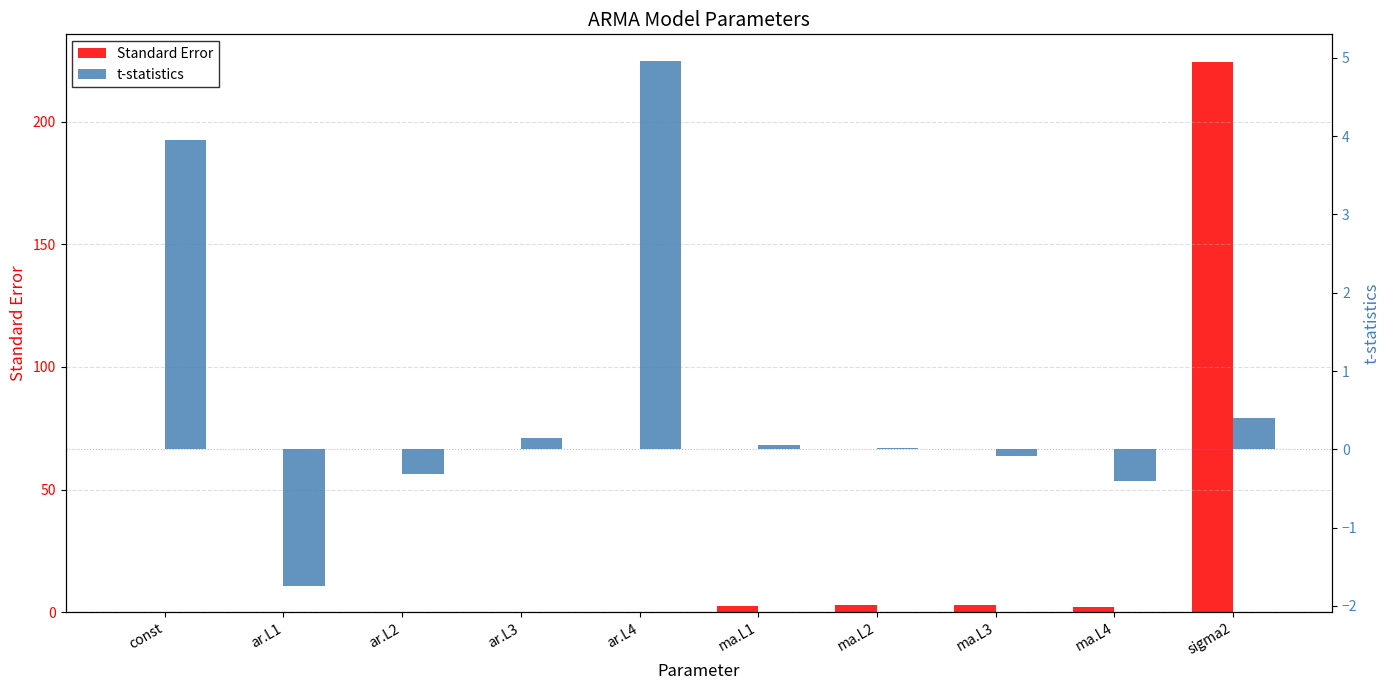

At which category is the sum across all series the highest?

sigma2